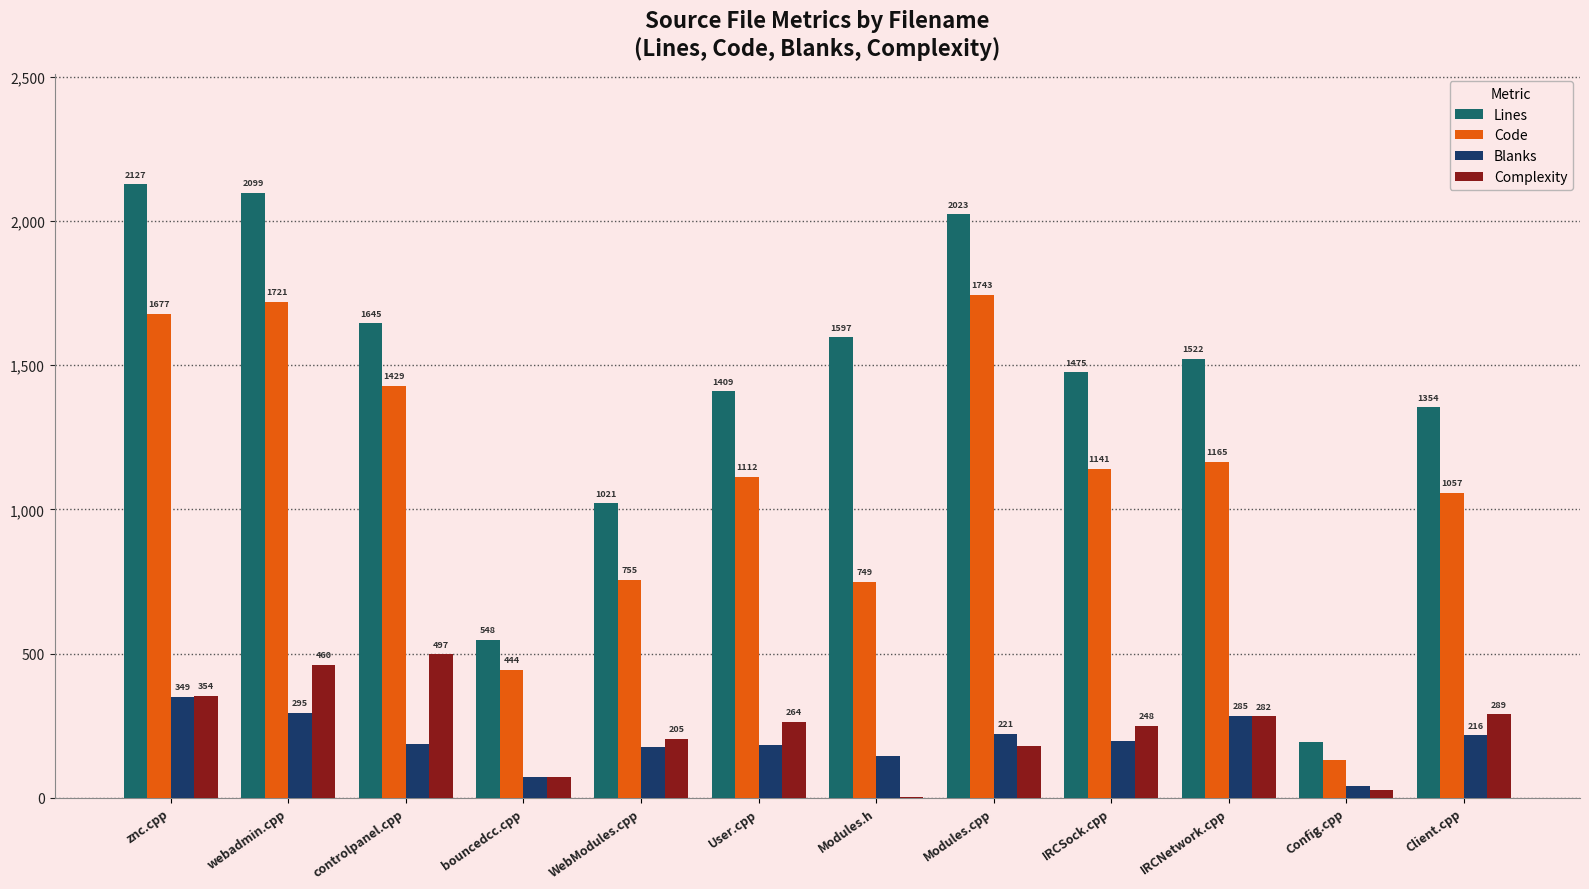

The value of Complexity at IRCSock.cpp is 63. True or false?

False